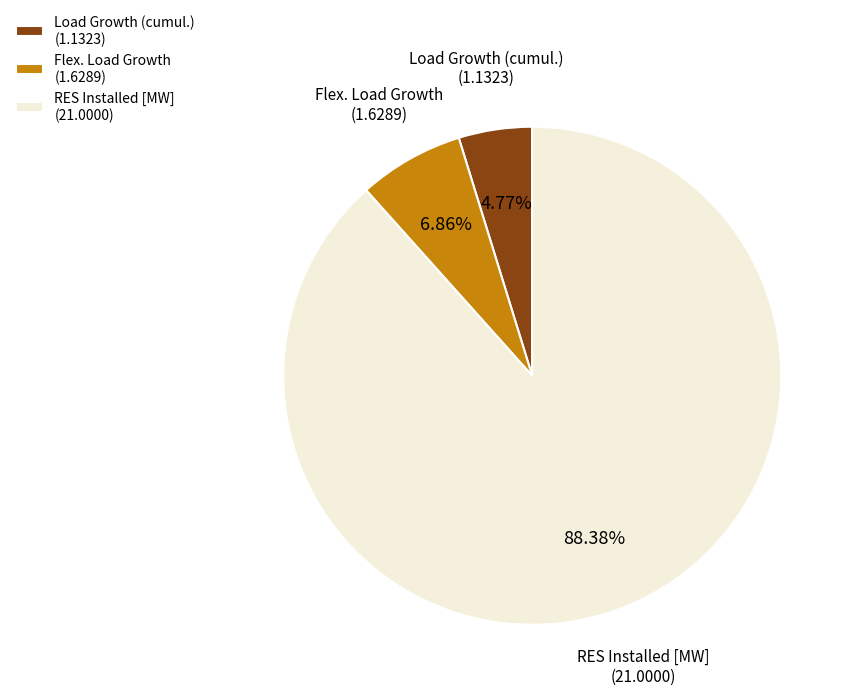

What is the ratio of the value at Load Growth (cumul.) to the value at Flex. Load Growth?

0.7